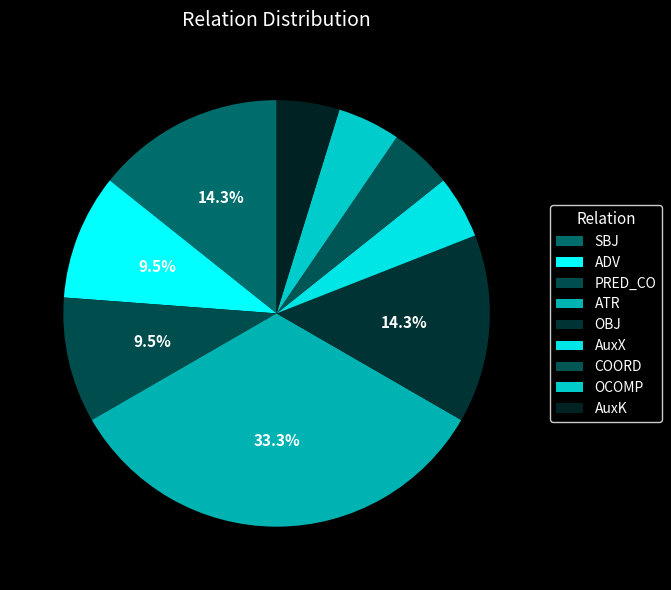

How many slices are in this pie chart?

9